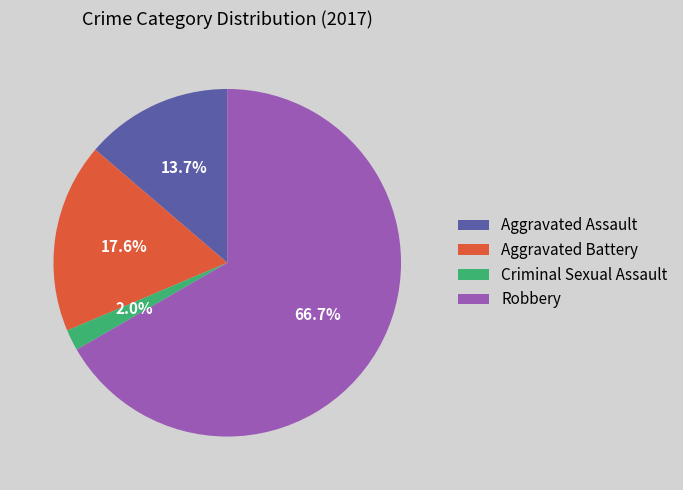

To the nearest percent, what portion does Aggravated Assault represent?

14%